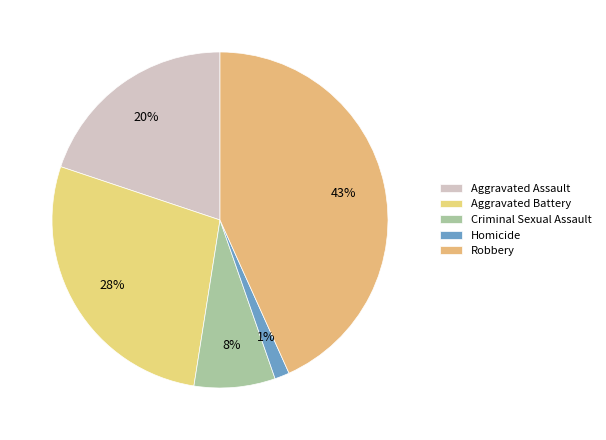

Between Robbery and Homicide, which is larger?

Robbery